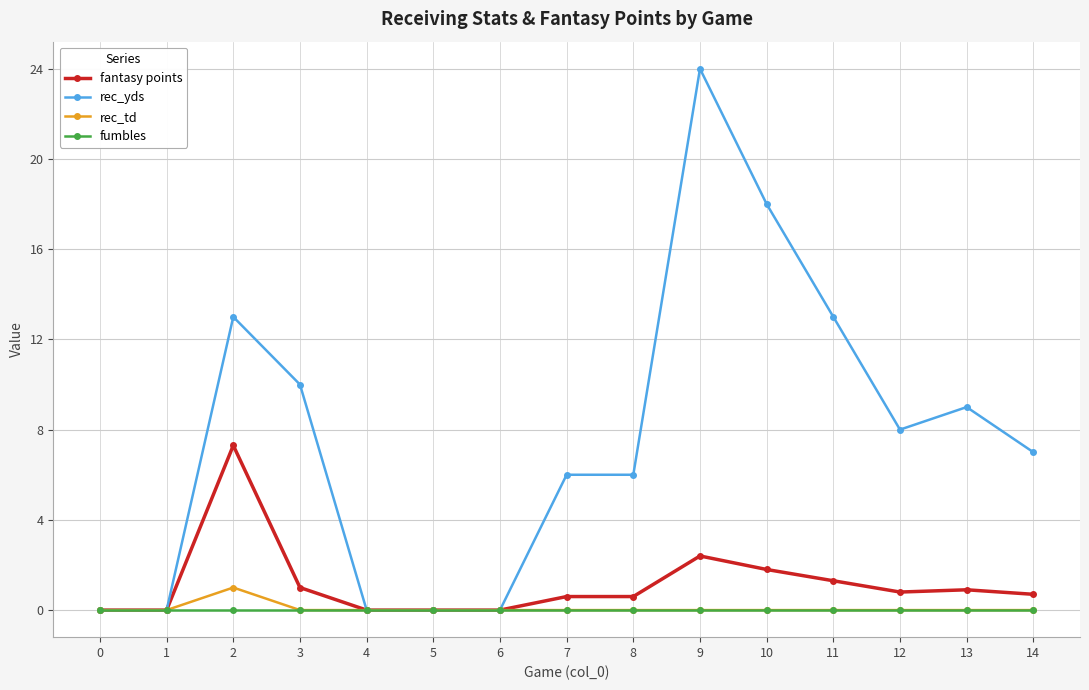

What is the difference between the fantasy points values at 8 and 0?

0.6